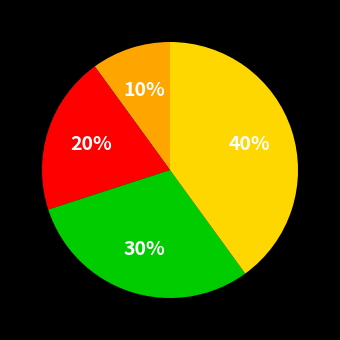

Count the number of slices in the pie.

4